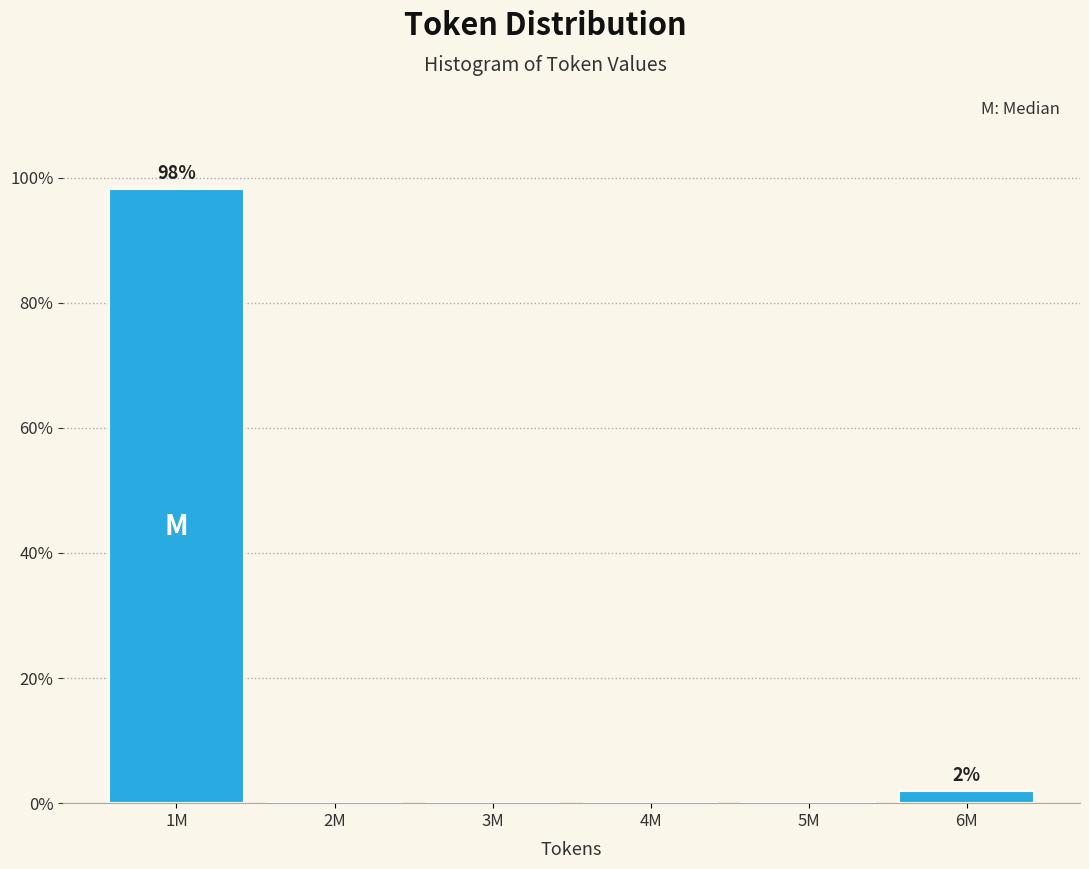

Reading right to left, extract all data points from this chart.

6M=1.9	5M=0.0	4M=0.0	3M=0.0	2M=0.0	1M=98.1